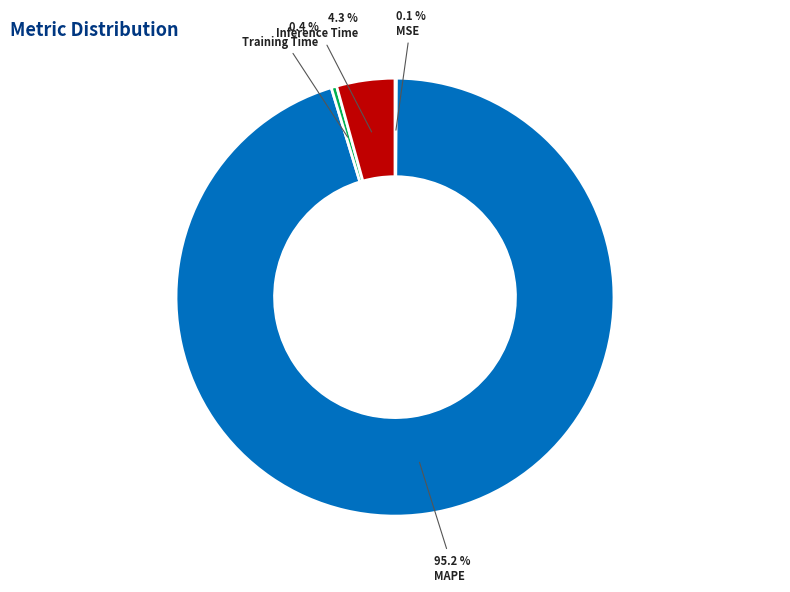

Which slice represents more than half of the pie?

MAPE